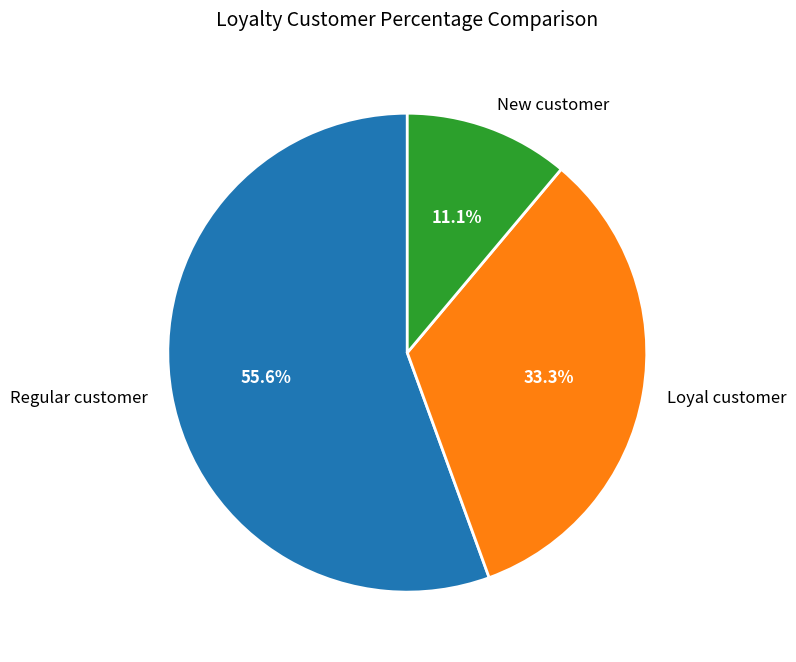

Does New customer represent more than half of the total?

No